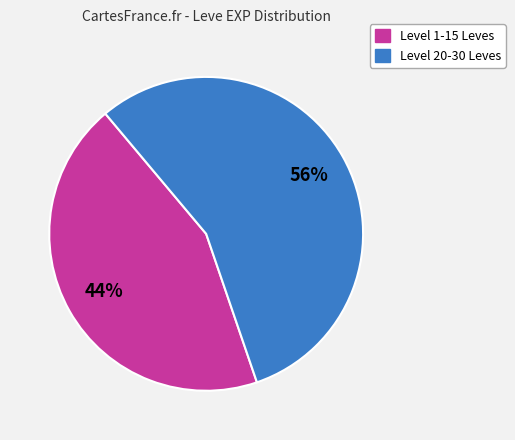

To the nearest percent, what is the difference between the largest and smallest slice percentages?

12%